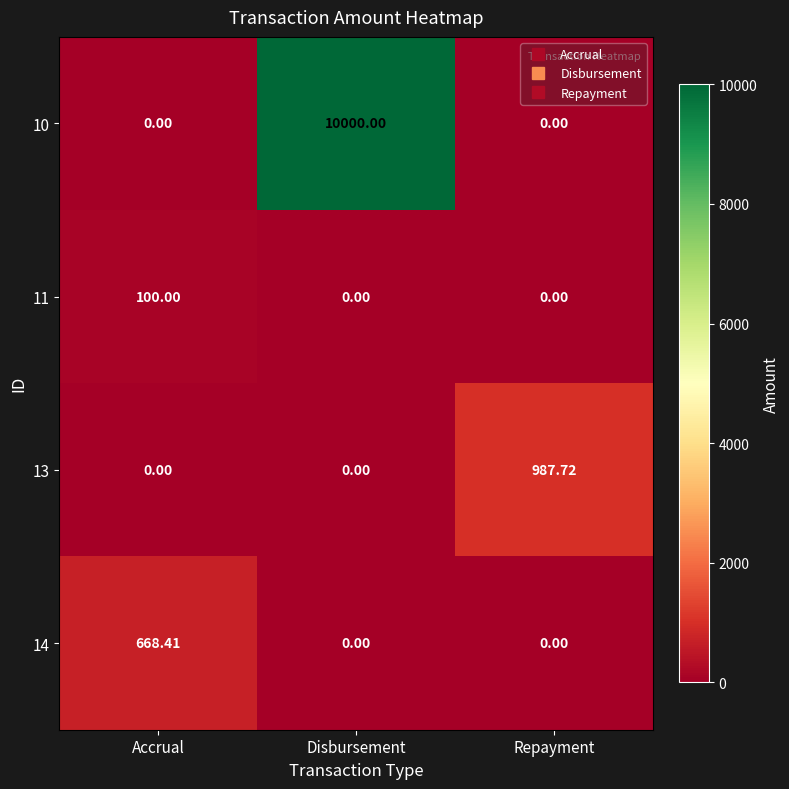

Which series has the largest range (max minus min)?

10